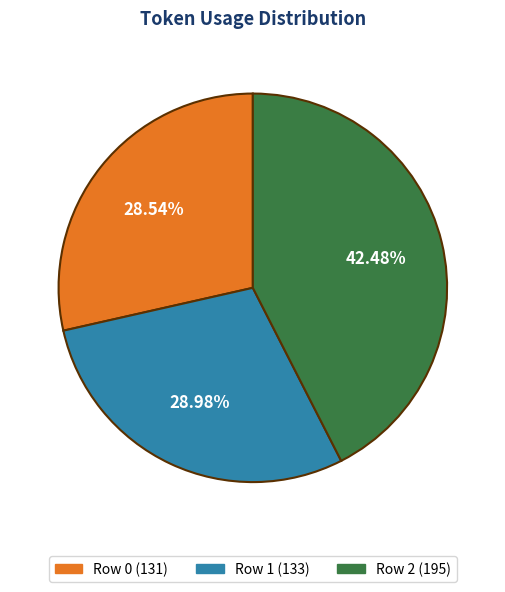

Is it true that Row 2 is 56% of the pie?

False